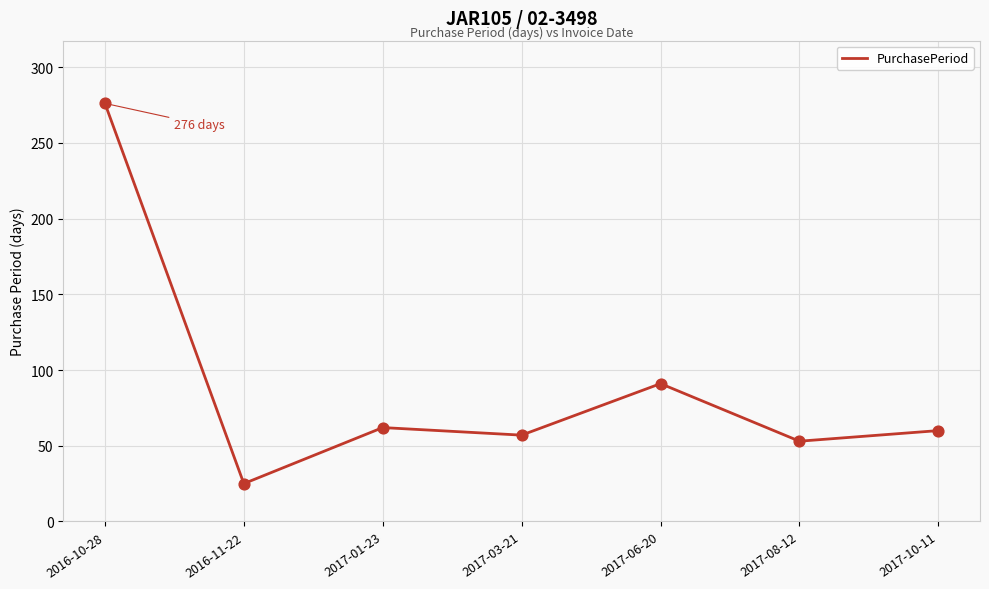

Approximately how many times larger is the value at 2017-06-20 compared to 2016-10-28?

0.3